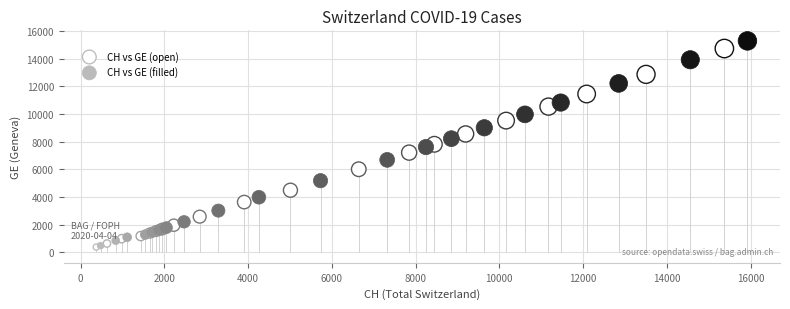

Which series reaches the maximum Y coordinate?

CH vs GE (filled)